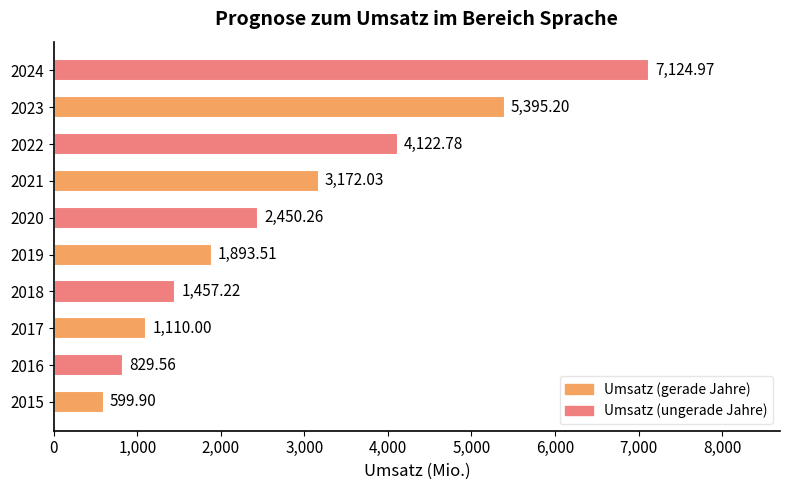

Rank the categories by value from lowest to highest.

2015, 2016, 2017, 2018, 2019, 2020, 2021, 2022, 2023, 2024